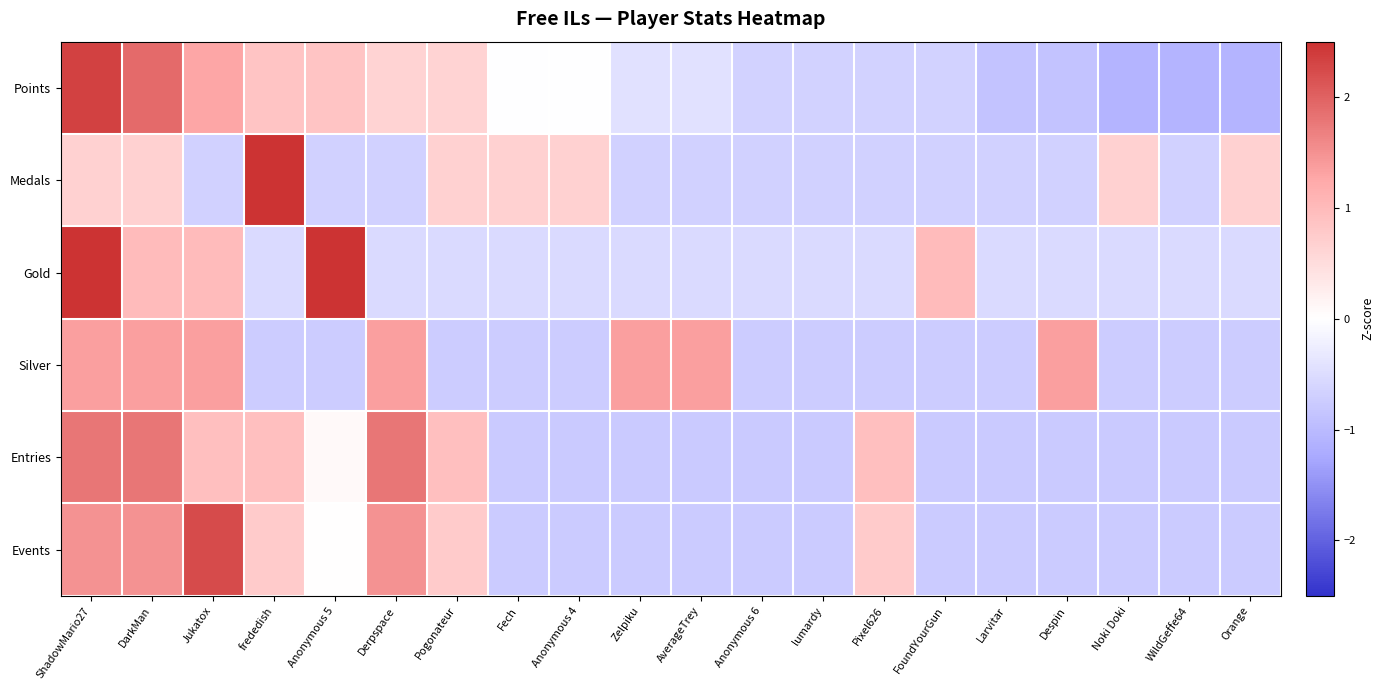

Which has a higher value, Fech or DarkMan?

DarkMan